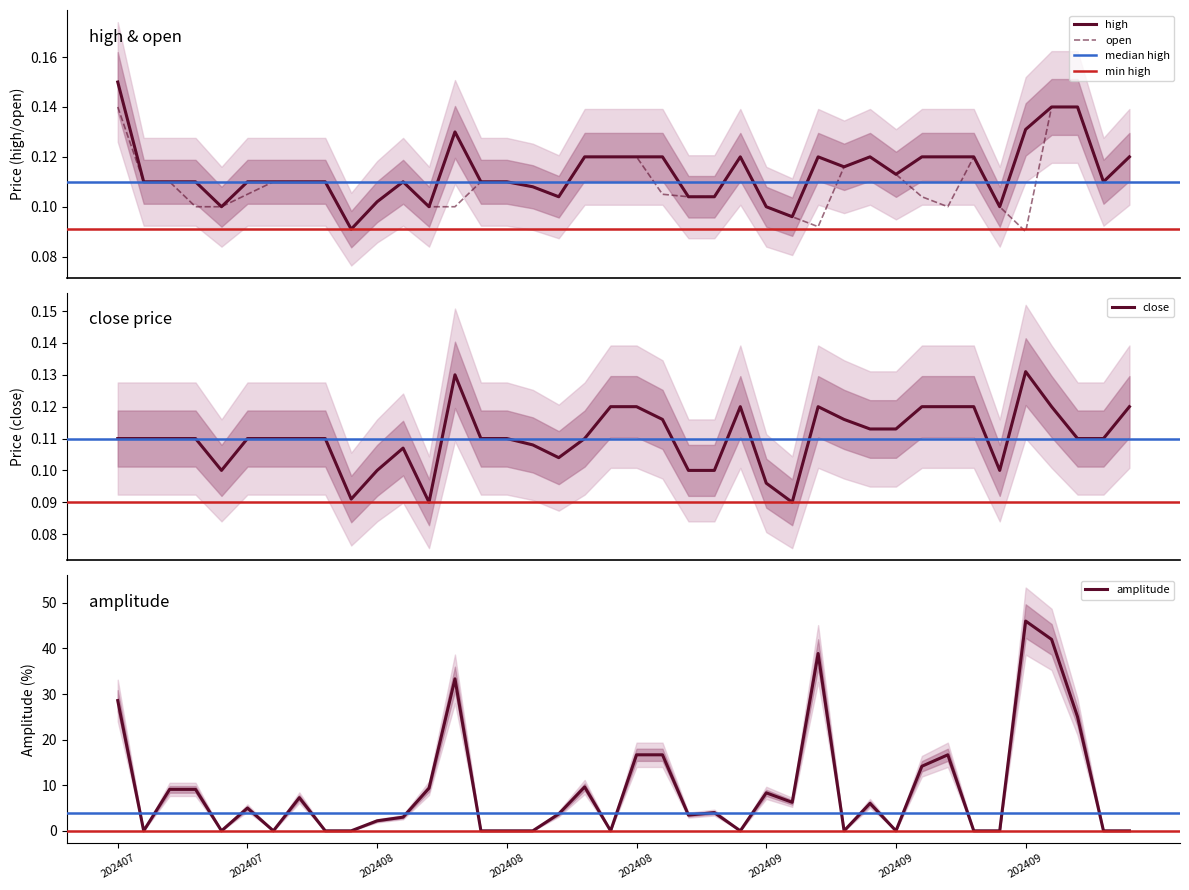

What is the difference between the amplitude values at 20240917 and 20240725?

46.0